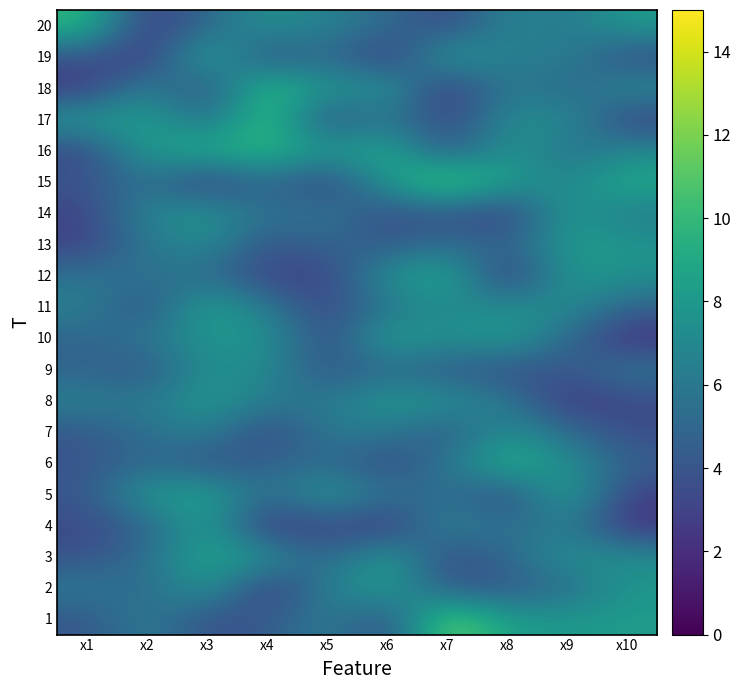

Reading right to left, what are all the values shown in this chart?

1: x10=8.2	x9=8.0	x8=8.3	x7=12.0	x6=3.3	x5=6.5	x4=4.2	x3=3.6	x2=6.4	x1=4.0
2: x10=7.9	x9=5.3	x8=4.1	x7=4.2	x6=8.4	x5=6.5	x4=2.1	x3=8.2	x2=4.9	x1=6.2
3: x10=7.3	x9=7.6	x8=5.2	x7=3.1	x6=8.7	x5=4.5	x4=7.9	x3=8.9	x2=5.5	x1=3.8
4: x10=2.1	x9=6.4	x8=5.2	x7=7.1	x6=2.1	x5=3.5	x4=2.1	x3=8.7	x2=4.6	x1=3.4
5: x10=2.9	x9=8.9	x8=3.2	x7=5.4	x6=5.6	x5=8.2	x4=5.1	x3=8.8	x2=8.1	x1=4.1
6: x10=4.6	x9=7.4	x8=9.7	x7=5.9	x6=3.3	x5=5.2	x4=4.8	x3=3.6	x2=5.3	x1=3.9
7: x10=3.5	x9=5.3	x8=7.5	x7=4.1	x6=6.0	x5=6.2	x4=3.0	x3=6.6	x2=5.5	x1=4.1
8: x10=3.4	x9=2.4	x8=6.0	x7=7.6	x6=8.1	x5=6.0	x4=6.3	x3=8.2	x2=6.0	x1=6.5
9: x10=6.0	x9=4.1	x8=3.7	x7=4.1	x6=5.2	x5=3.9	x4=7.0	x3=7.5	x2=3.9	x1=4.8
10: x10=2.0	x9=5.1	x8=8.5	x7=7.3	x6=8.7	x5=3.3	x4=7.8	x3=7.9	x2=6.0	x1=4.8
11: x10=4.7	x9=7.4	x8=7.2	x7=7.1	x6=5.9	x5=3.1	x4=6.2	x3=8.9	x2=3.5	x1=6.5
12: x10=7.5	x9=8.1	x8=2.1	x7=9.3	x6=7.6	x5=3.0	x4=3.0	x3=5.3	x2=5.7	x1=5.7
13: x10=7.8	x9=8.2	x8=4.6	x7=5.6	x6=4.2	x5=4.9	x4=3.9	x3=7.2	x2=5.9	x1=3.0
14: x10=6.2	x9=8.4	x8=2.5	x7=3.9	x6=3.3	x5=6.1	x4=5.4	x3=8.0	x2=6.9	x1=3.0
15: x10=9.2	x9=6.8	x8=8.4	x7=11.8	x6=8.1	x5=2.6	x4=5.3	x3=2.4	x2=5.6	x1=4.0
16: x10=7.1	x9=5.5	x8=8.0	x7=3.8	x6=9.3	x5=8.1	x4=9.9	x3=9.3	x2=8.4	x1=3.1
17: x10=2.8	x9=7.4	x8=7.2	x7=3.0	x6=6.1	x5=3.4	x4=10.6	x3=5.3	x2=8.4	x1=8.1
18: x10=7.4	x9=4.8	x8=6.4	x7=2.0	x6=8.3	x5=7.4	x4=10.8	x3=3.2	x2=6.9	x1=2.5
19: x10=3.3	x9=6.5	x8=6.2	x7=8.7	x6=2.1	x5=5.6	x4=3.3	x3=9.5	x2=2.3	x1=3.8
20: x10=8.2	x9=6.0	x8=6.9	x7=3.2	x6=5.3	x5=6.5	x4=7.6	x3=5.1	x2=2.5	x1=9.9